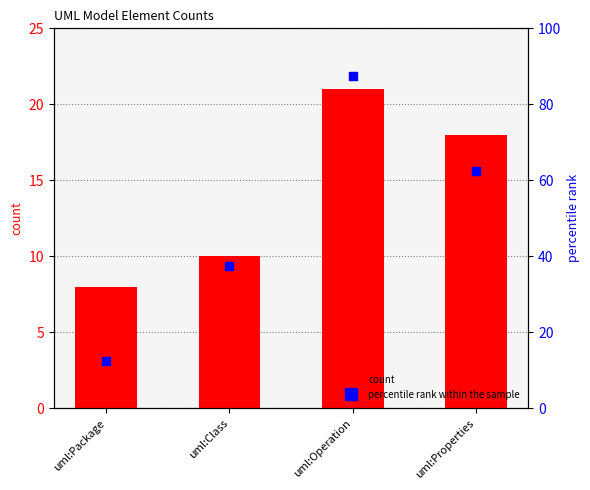

Which series has the widest spread of Y values?

percentile rank within the sample